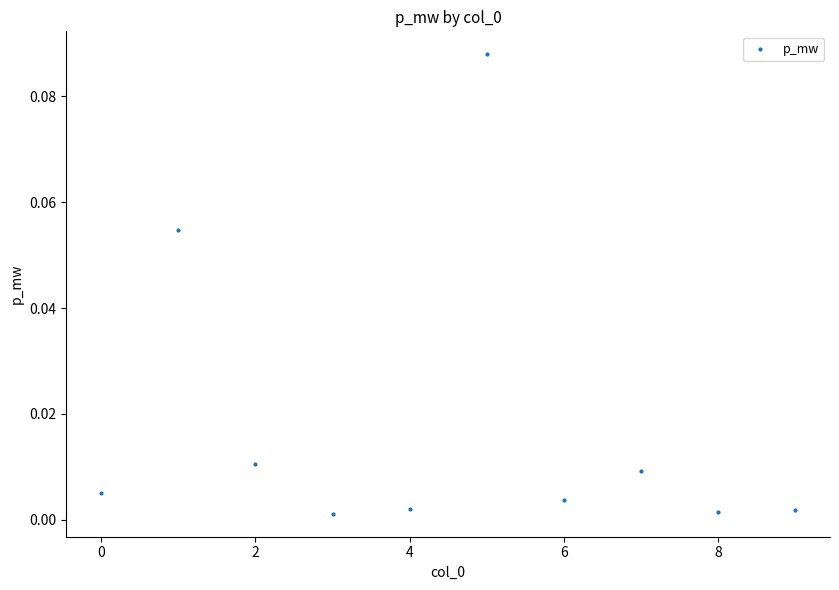

Count the number of points in this scatter plot.

10